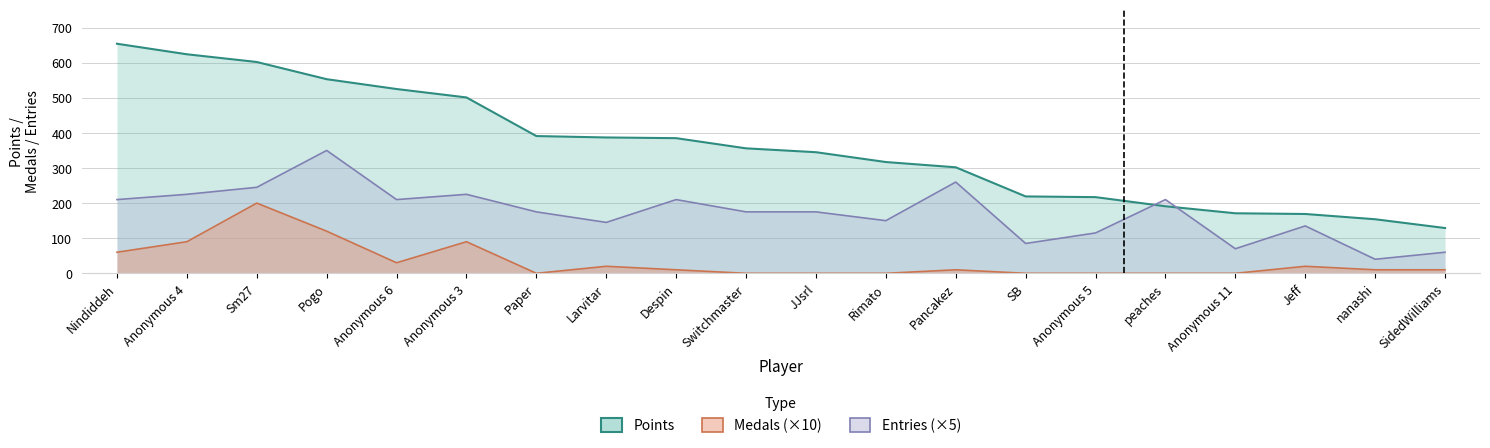

What position from the left is Anonymous 4?

2